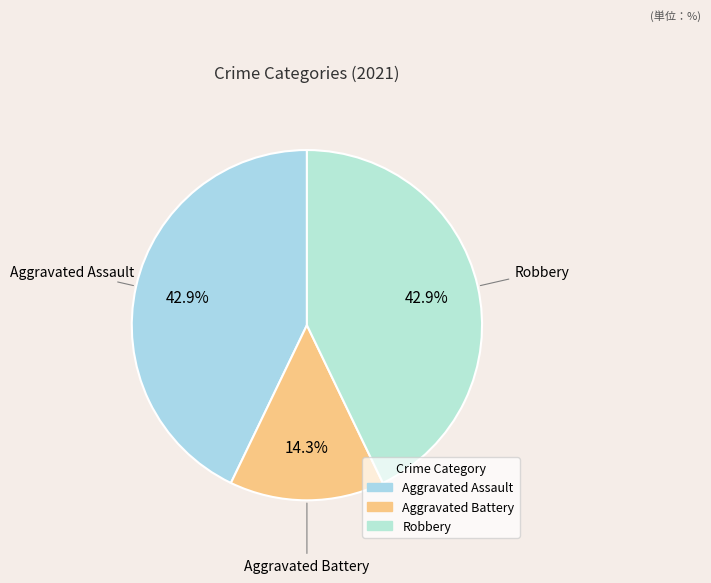

Count the number of slices in the pie.

3